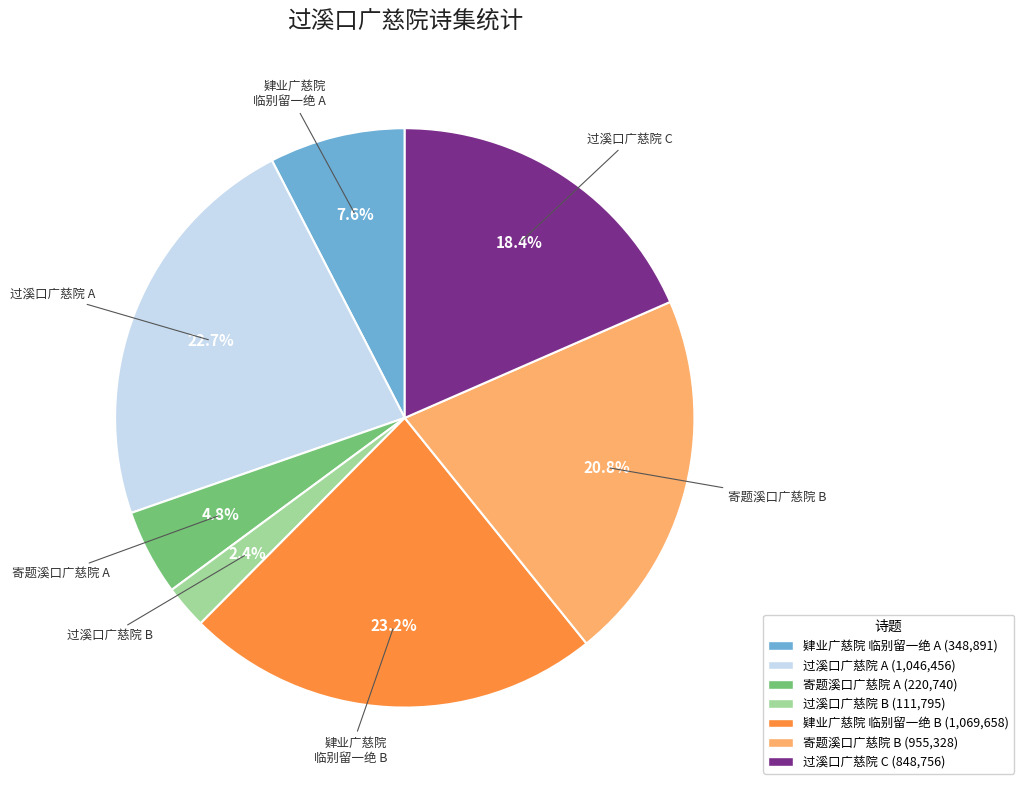

Rank the categories by value from lowest to highest.

过溪口广慈院 B (111,795), 寄题溪口广慈院 A (220,740), 肄业广慈院 临别留一绝 A (348,891), 过溪口广慈院 C (848,756), 寄题溪口广慈院 B (955,328), 过溪口广慈院 A (1,046,456), 肄业广慈院 临别留一绝 B (1,069,658)